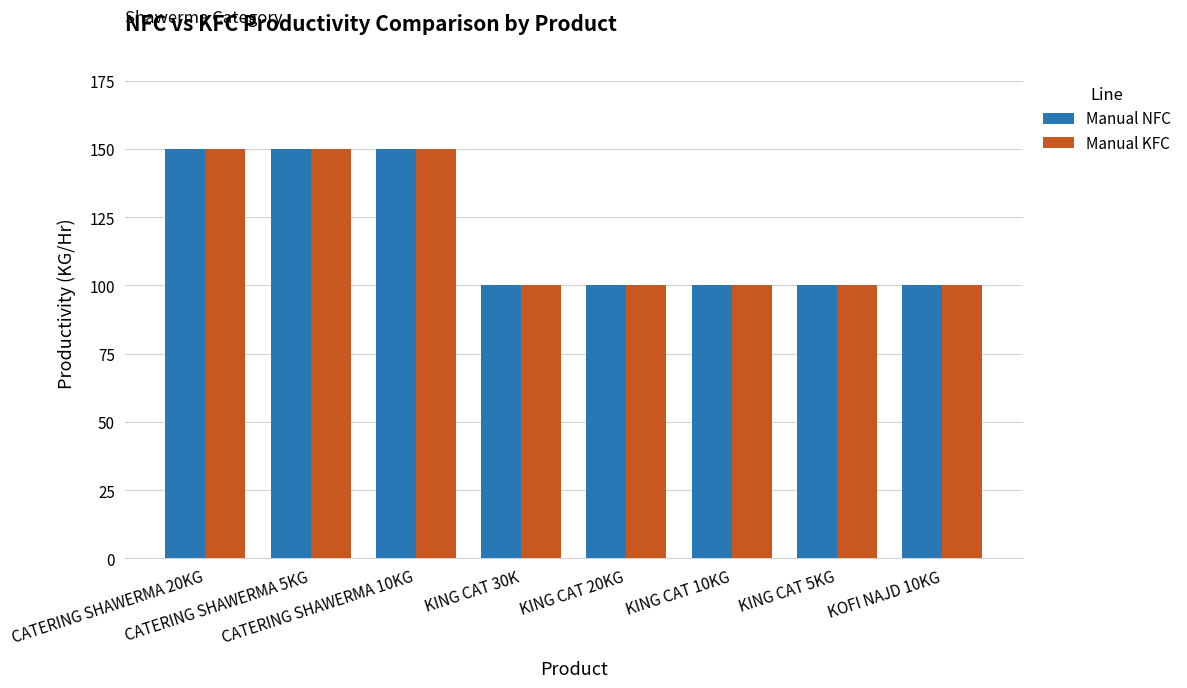

The Manual KFC series shows 73 at CATERING SHAWERMA 5KG. True or false?

False